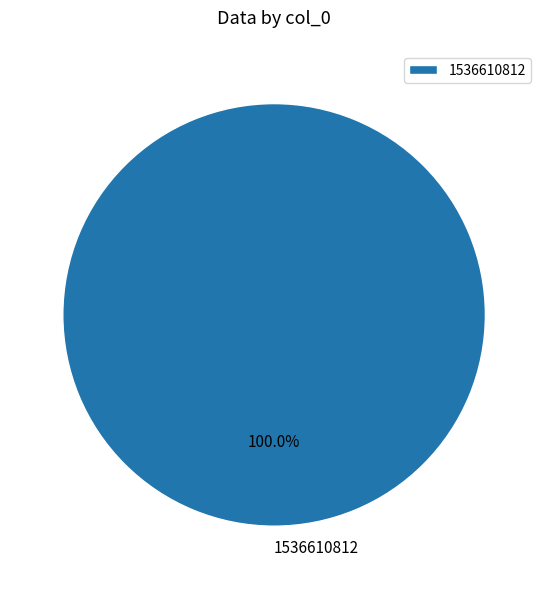

What is the majority slice?

1536610812